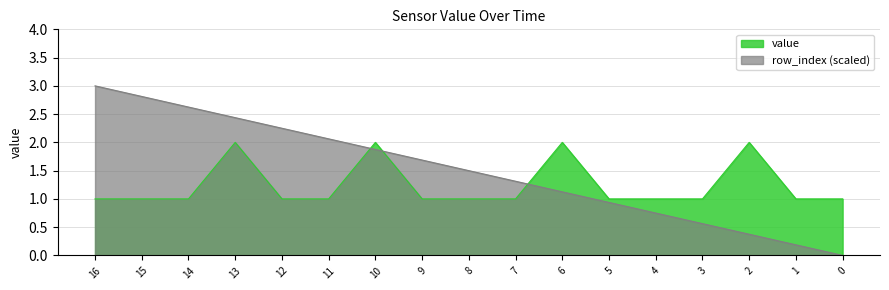

What is the difference between the second highest and minimum values in the row_index series?

2.8